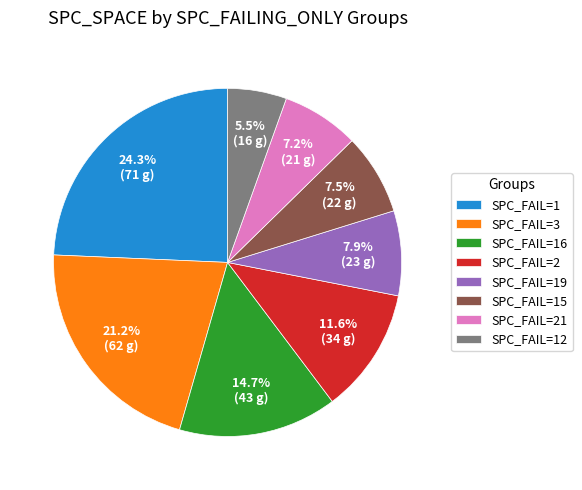

Which category has the smallest portion of the pie?

SPC_FAIL=12